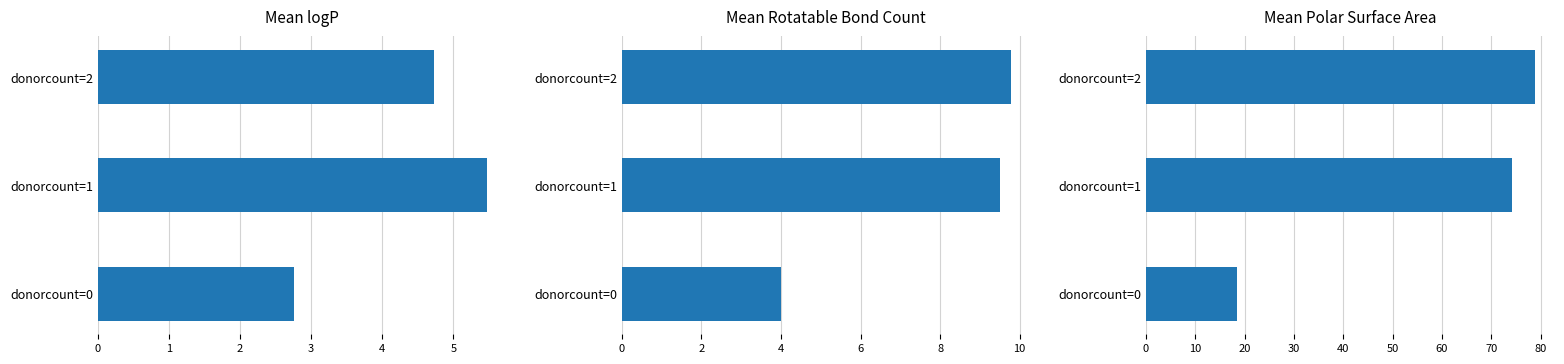

Which has a higher value, donorcount=0 or donorcount=2?

donorcount=2